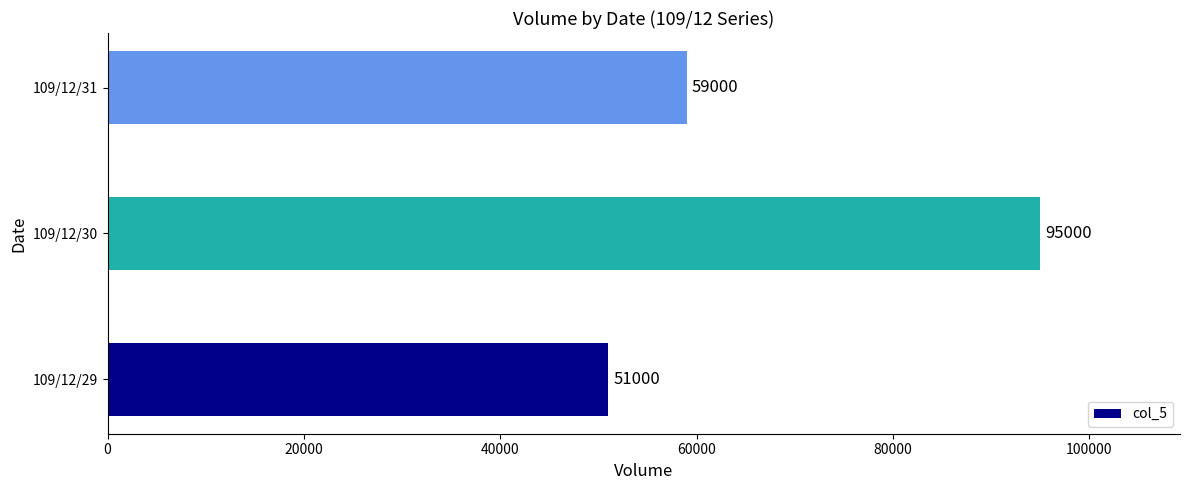

How many bars are there in total?

3